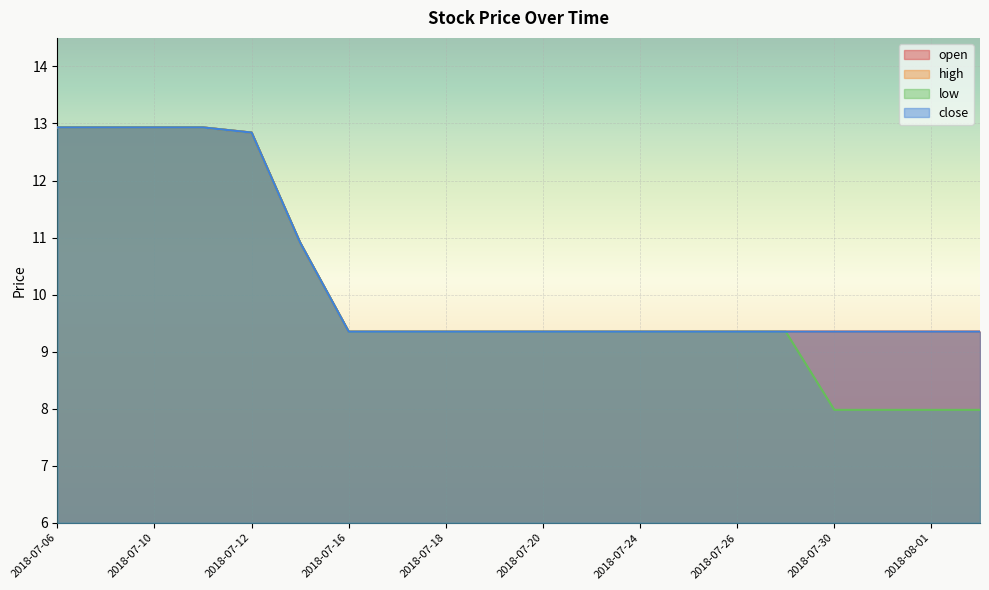

What is the difference between the second highest and minimum values in the high series?

3.6